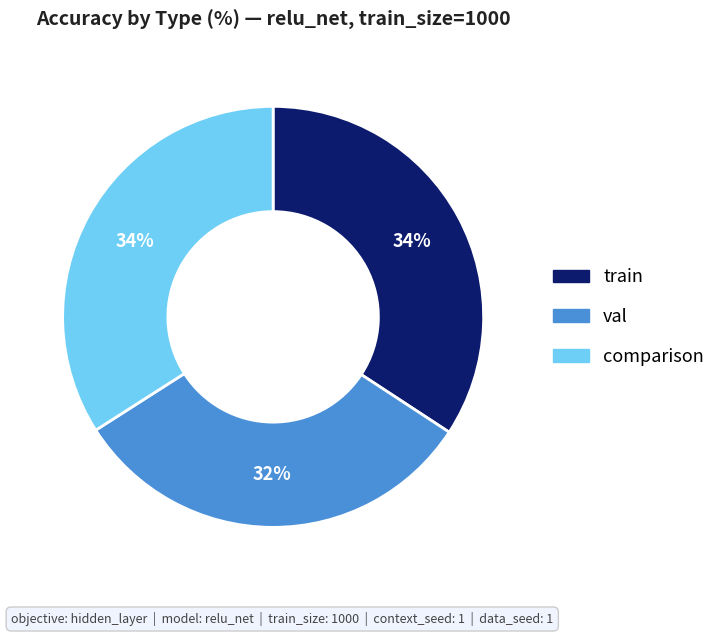

To the nearest percent, what is the average slice percentage?

33%